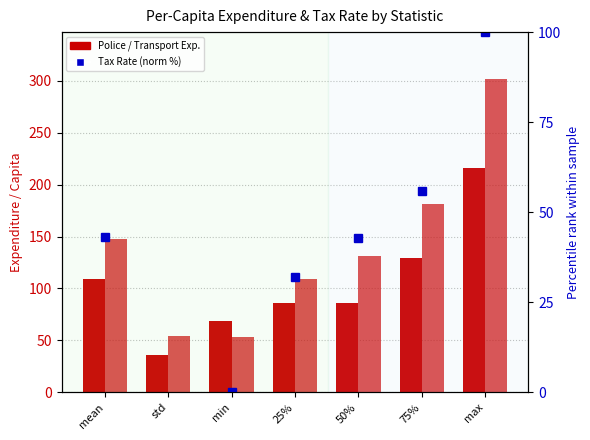

What is the difference between the maximum and minimum values in the Police Exp./Capita series?

180.1